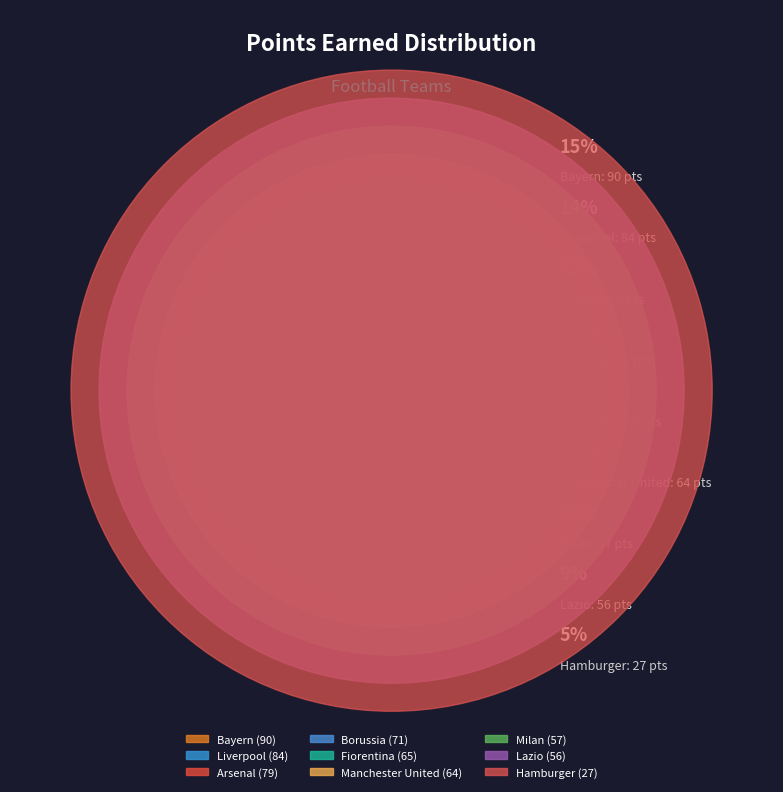

How many segments does this pie chart have?

9